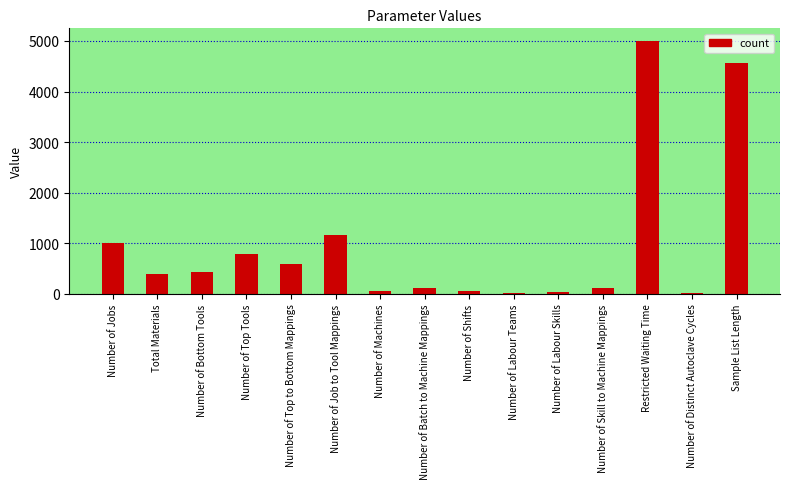

The value at Number of Top to Bottom Mappings is 585. True or false?

True